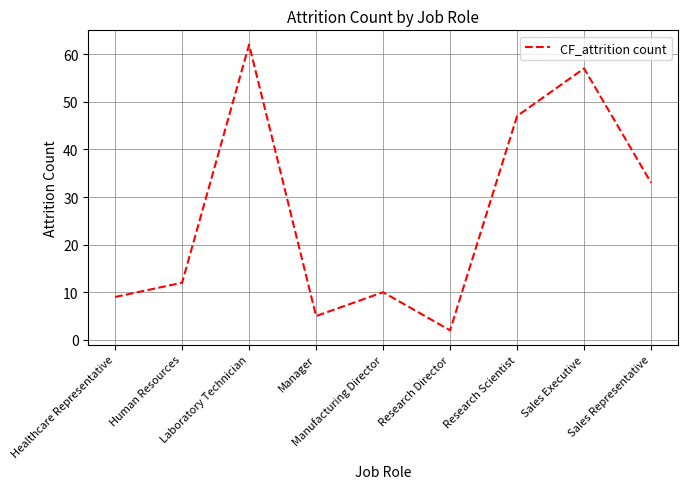

What is the greatest value displayed?

62